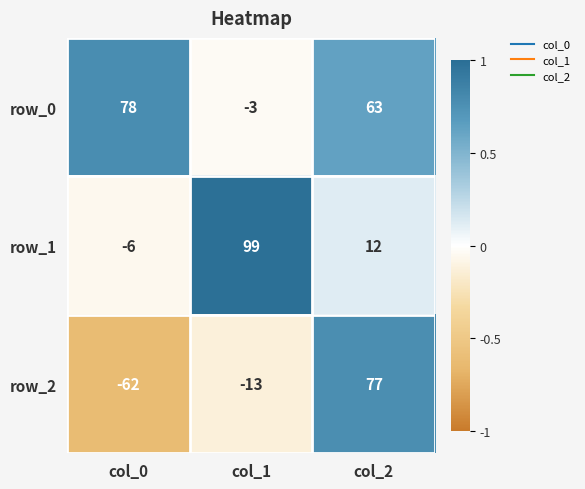

Is it true that row_1 equals -0.1 at col_0?

False